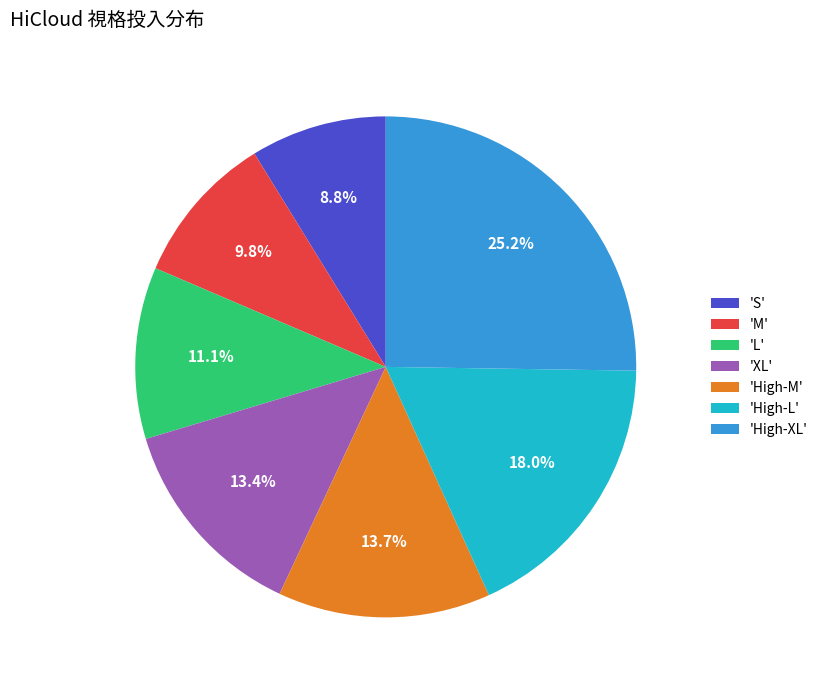

What portion of the pie excludes 'L'?

88.9%